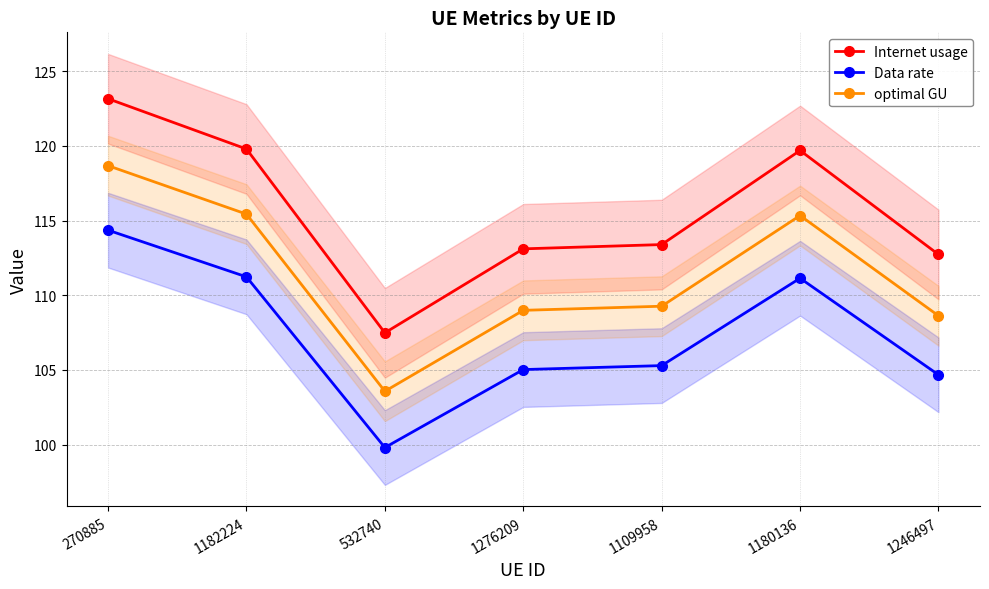

What is the difference between the Internet usage values at 1182224 and 1180136?

0.1